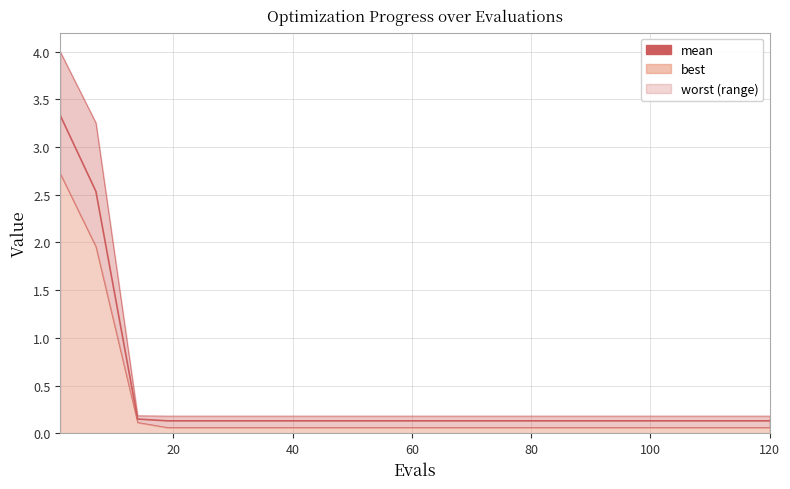

Reading right to left, transcribe all the data shown in this chart.

0.1	0.1	0.1	0.1	0.1	0.1	0.1	0.1	0.1	0.1	0.1	0.1	0.1	2.5	3.3